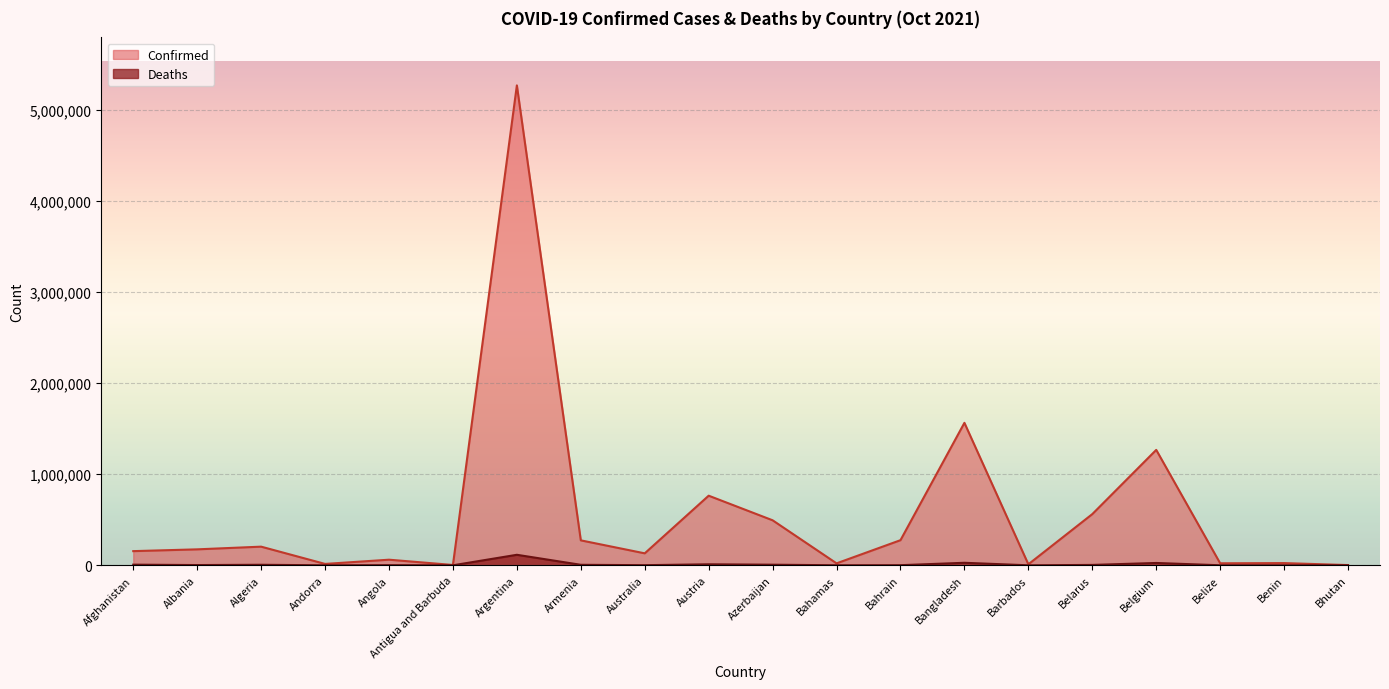

Reading left to right, extract all data points from this chart.

Confirmed: 155599	175163	204695	15307	61580	3750	5266275	273860	131380	763928	494067	21580	275734	1563501	11132	561753	1266562	22187	24335	2613
Deaths: 7230	2777	5855	130	1629	93	115491	5618	1461	11120	6692	590	1390	27713	98	4319	25695	427	159	3